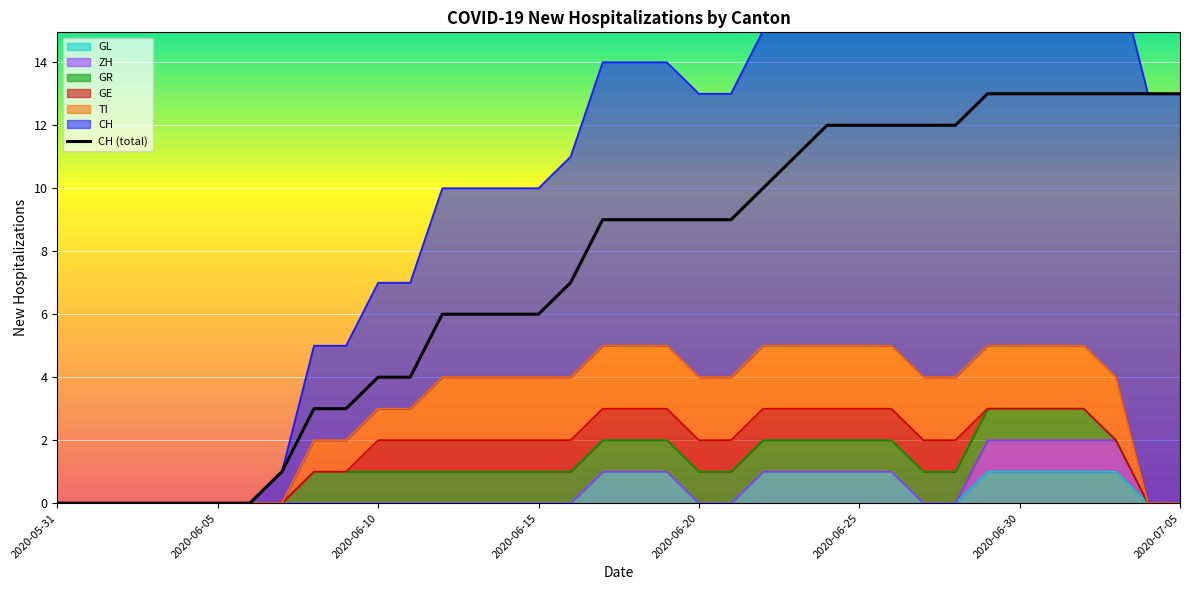

Which category has the highest value across all series?

29